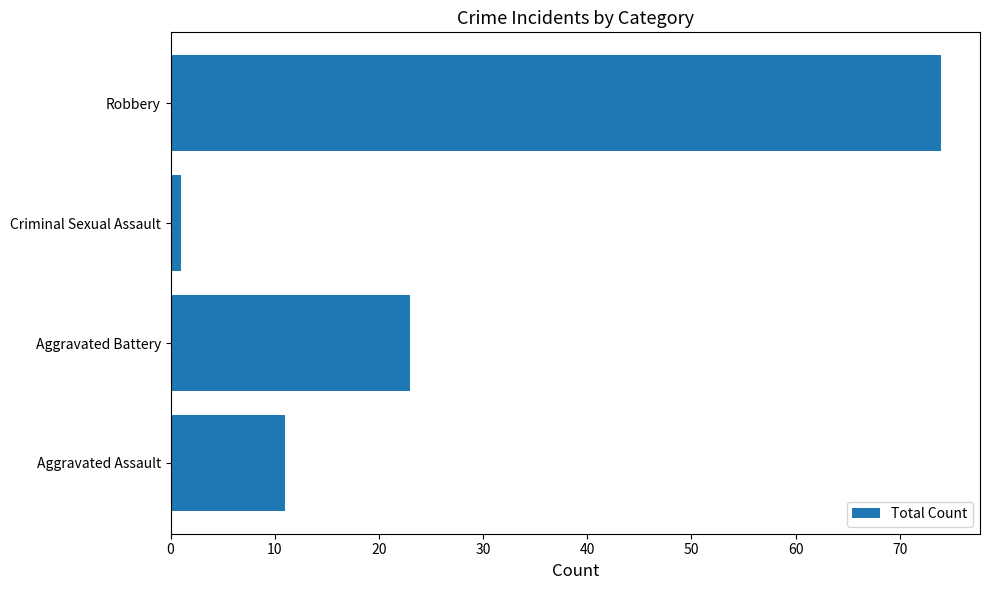

Does the chart contain any negative values?

No